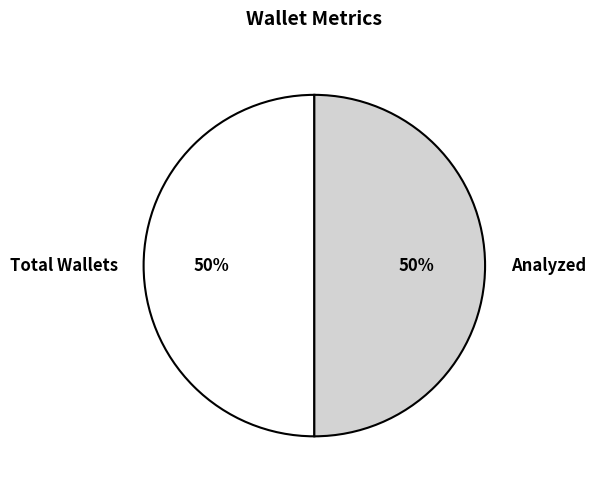

What is the ratio of the value at Analyzed to the value at Total Wallets?

1.0